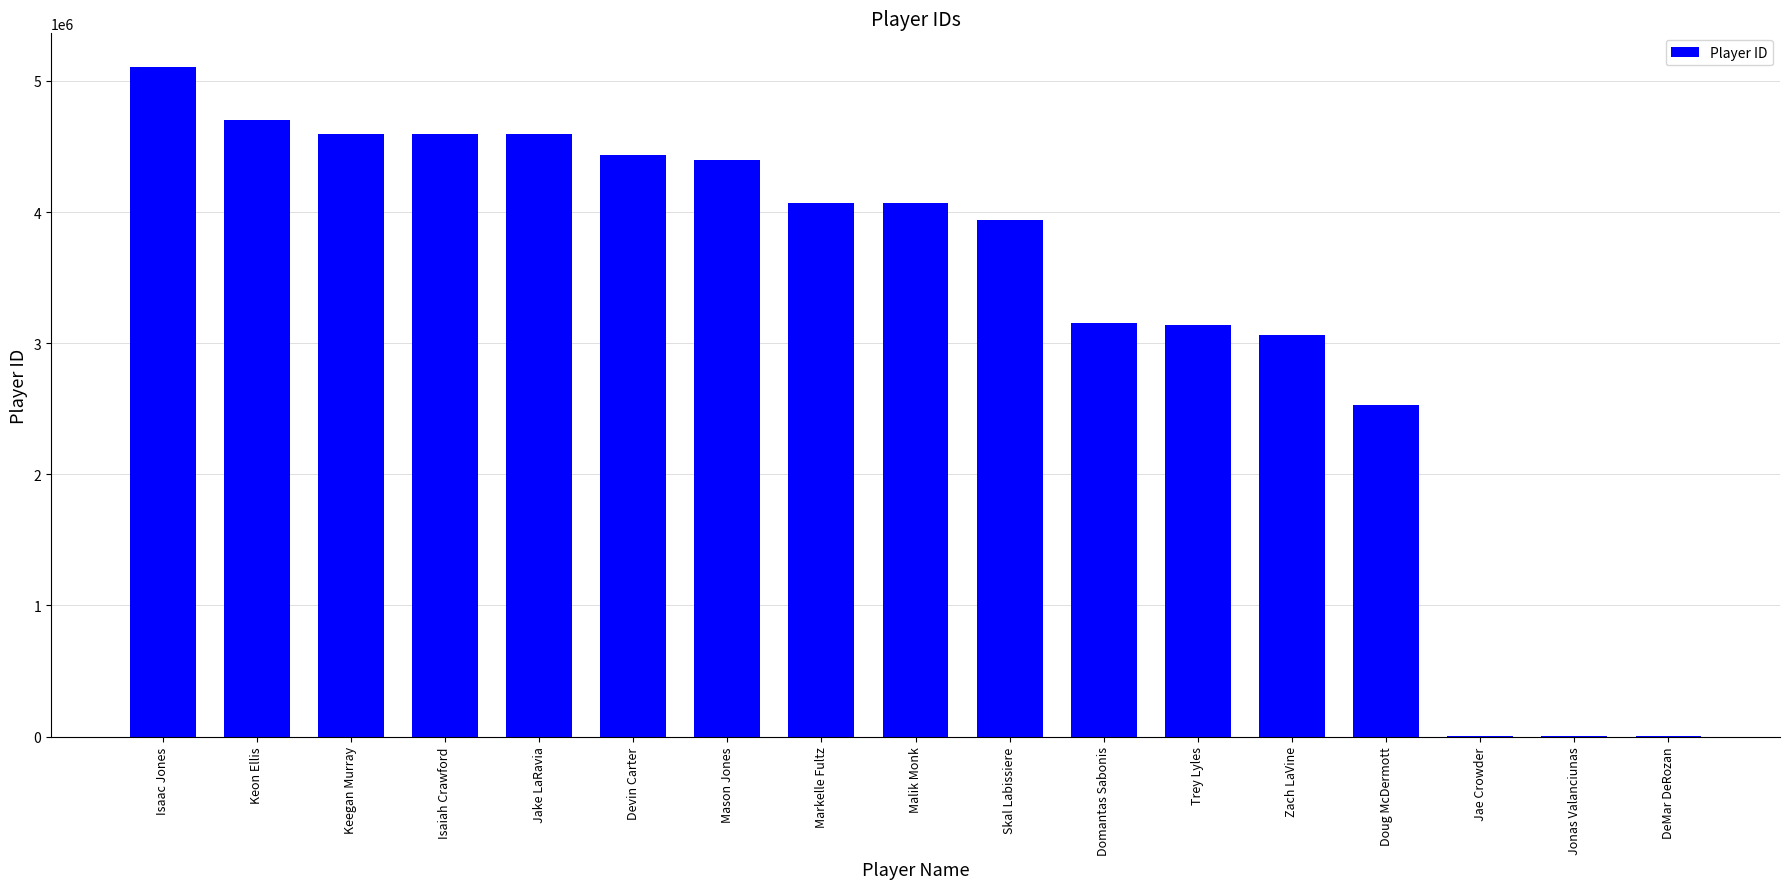

What value does the data have at Devin Carter, to the nearest 50?

4433200